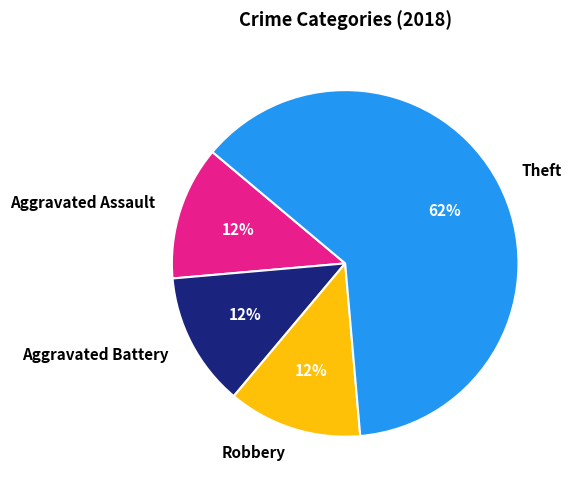

To the nearest percent, what portion does Aggravated Battery represent?

13%